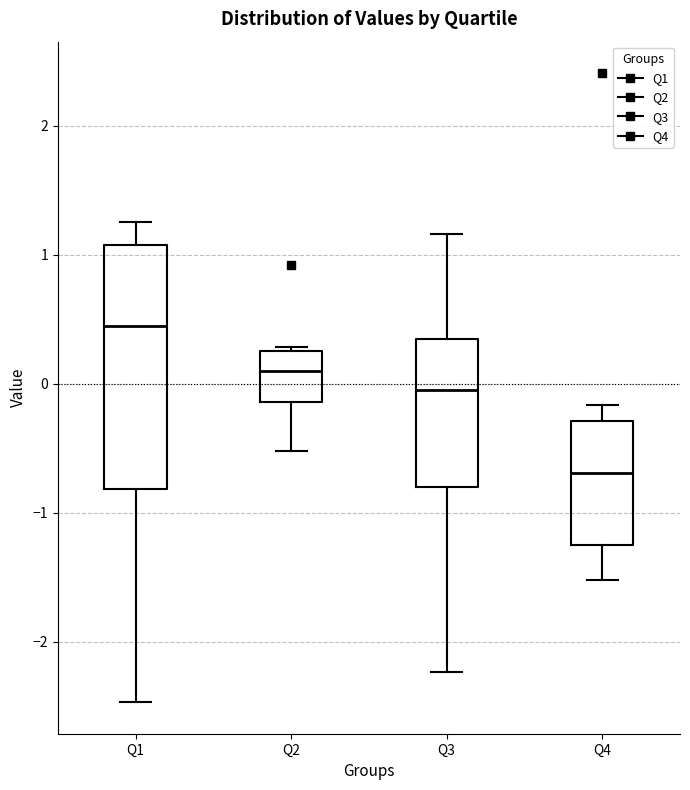

Reading left to right, transcribe this box plot: for each box, give where its median line is, the range the box spans, and where its two whiskers end, as read against the y-axis. The values are not printed on the chart, so give them approximately, as read against the axis.

Q1: median 0.4, box -0.8 to 1.1, whiskers -2.5 to 1.3
Q2: median 0.1, box -0.1 to 0.2, whiskers -0.5 to 0.3
Q3: median -0.1, box -0.8 to 0.3, whiskers -2.2 to 1.2
Q4: median -0.7, box -1.2 to -0.3, whiskers -1.5 to -0.2